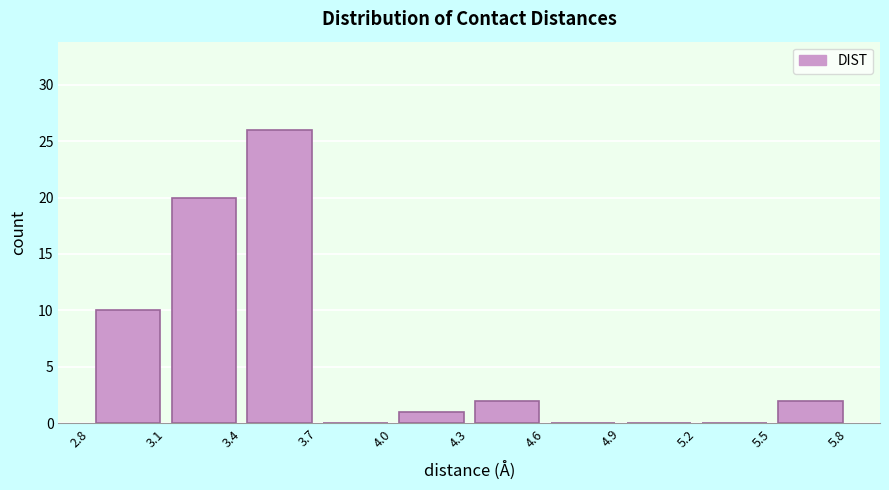

Reading left to right, transcribe this chart: for each bar, give the range it covers on the x-axis and its height. The values are not printed on the chart, so give them approximately, as read against the axis.

2.8 to 3.1: 10
3.1 to 3.4: 20
3.4 to 3.7: 26
3.7 to 4.0: 0
4.0 to 4.3: 1
4.3 to 4.6: 2
4.6 to 4.9: 0
4.9 to 5.2: 0
5.2 to 5.5: 0
5.5 to 5.8: 2